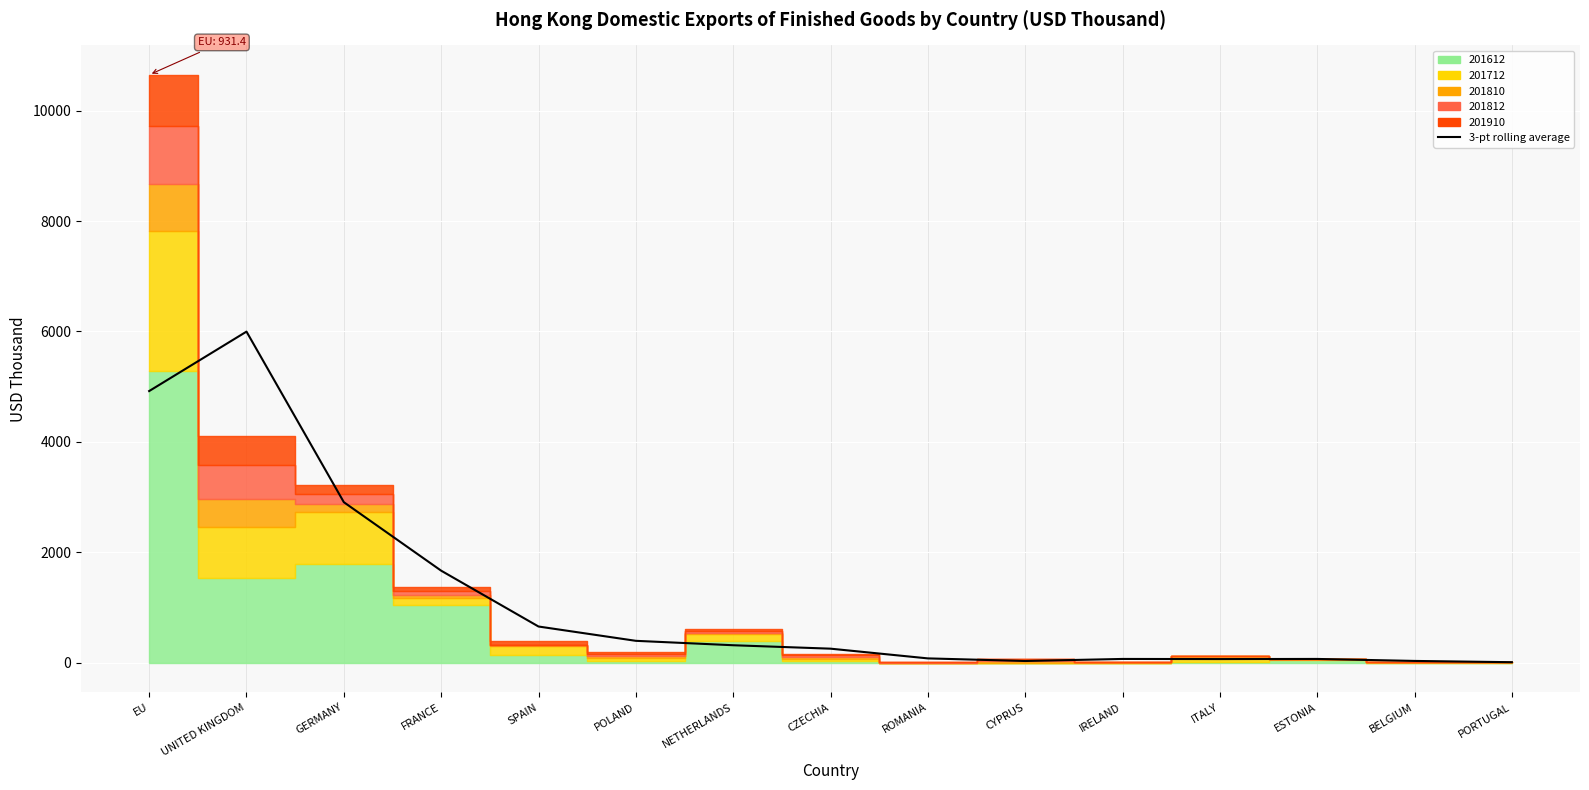

What is the maximum value shown in the chart?

5997.5